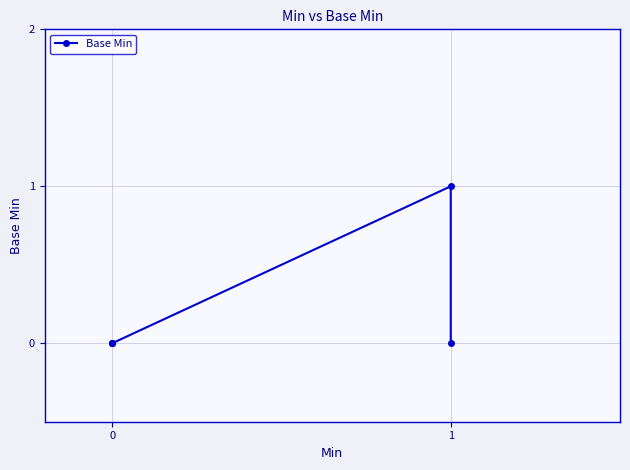

What is the greatest value displayed?

1